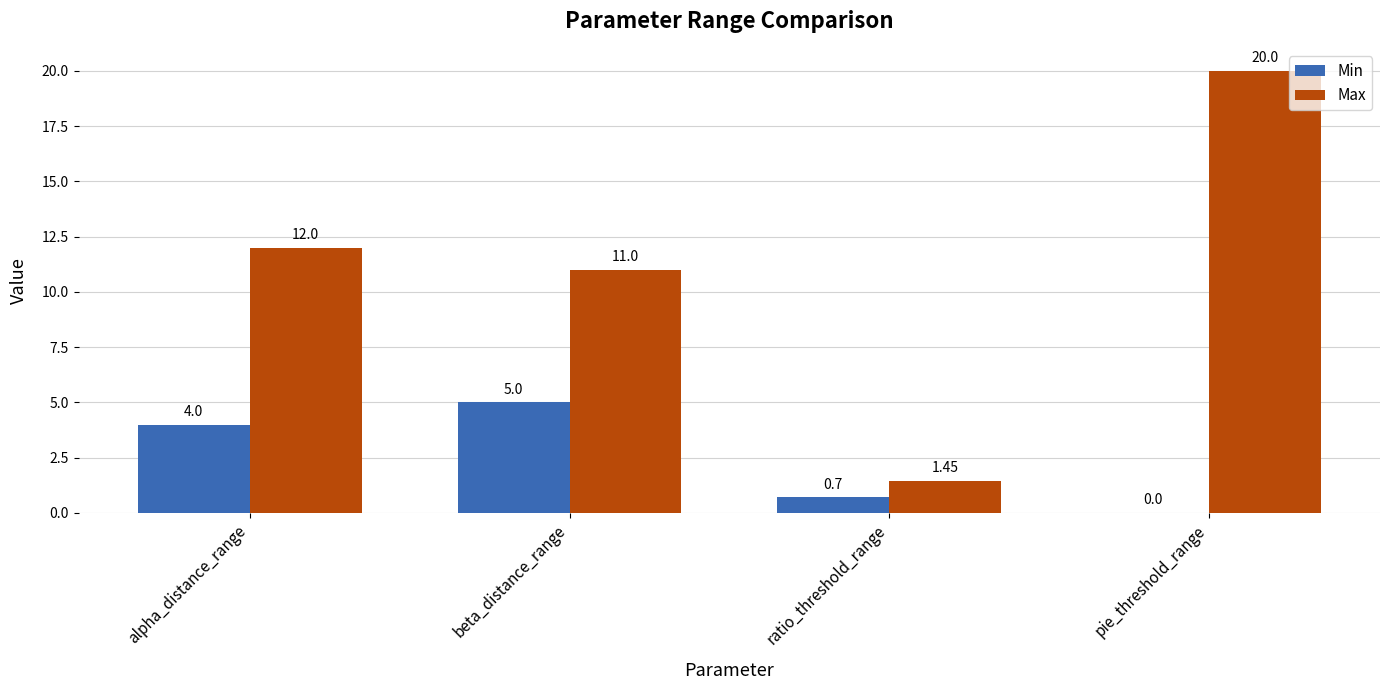

Between alpha_distance_range and pie_threshold_range, which series saw the biggest shift?

Max